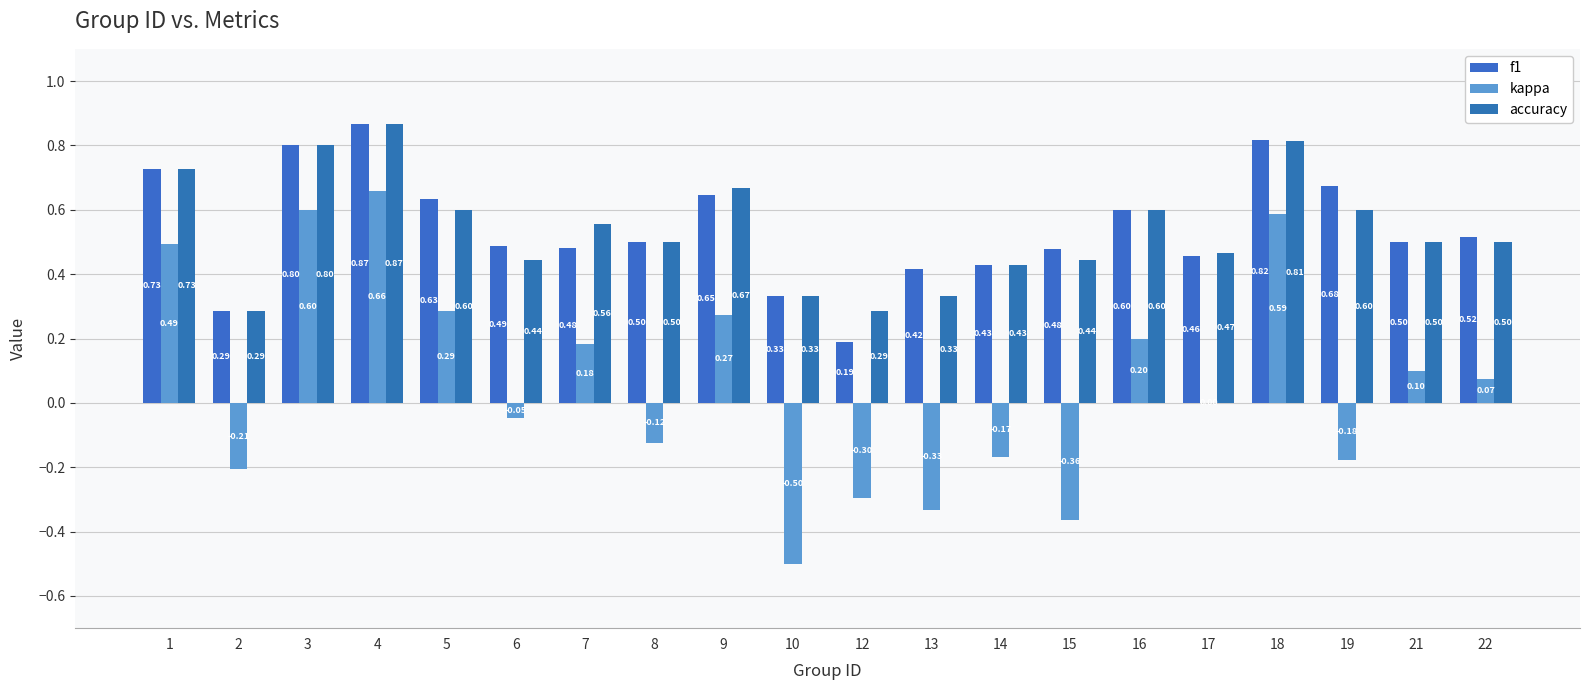

What are all the series names shown in the legend?

f1, kappa, accuracy